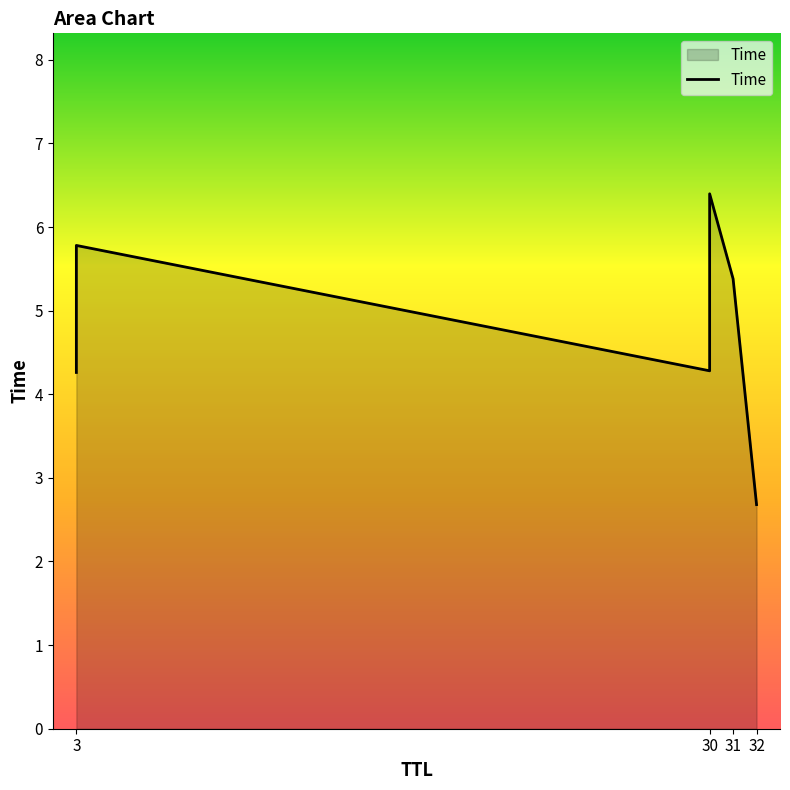

Reading right to left, what are all the values shown in this chart?

2.7	5.4	6.4	4.3	5.8	4.3